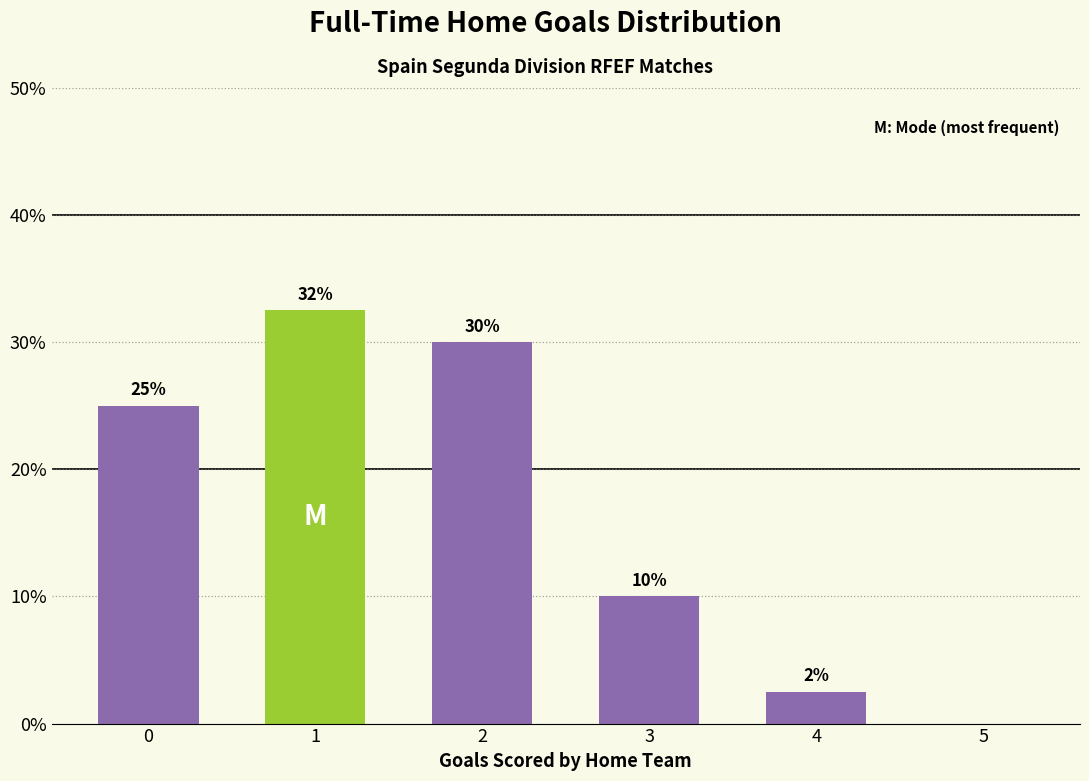

What is the maximum value shown in the chart?

32.5